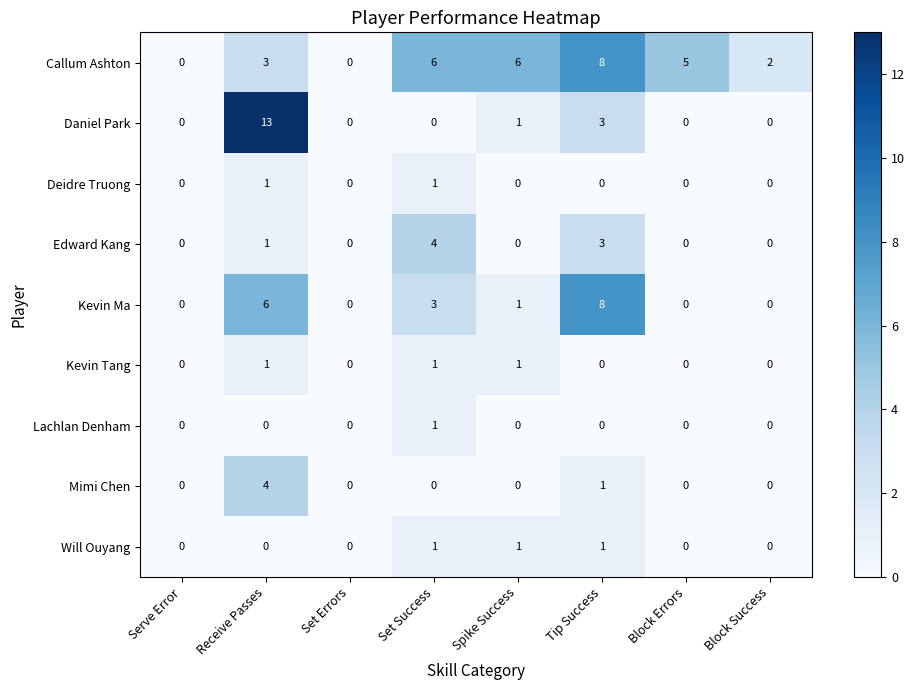

What is the highest value of the Daniel Park series?

13